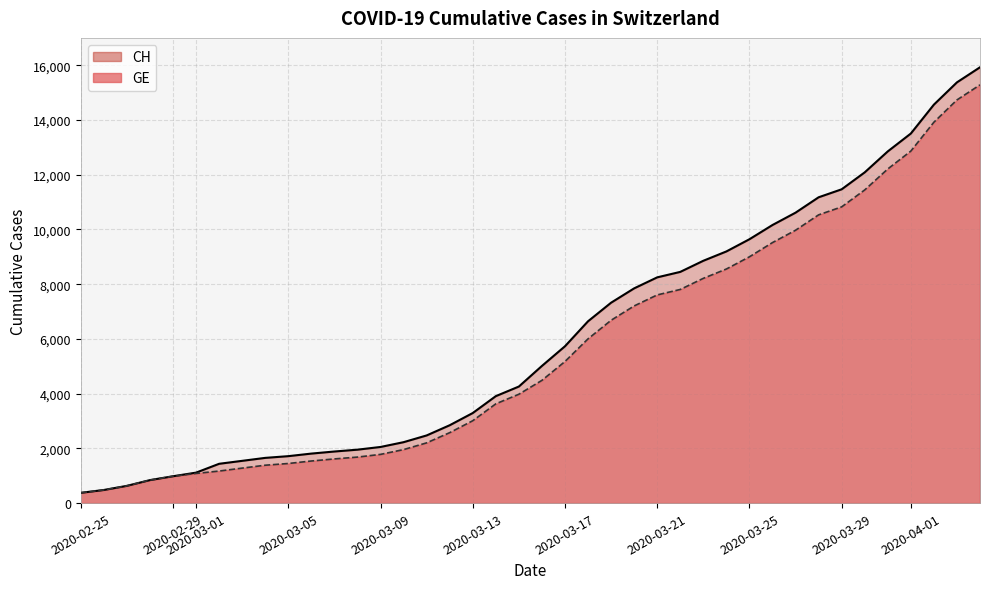

What is the value of the CH point at the 15th from the left?

2226